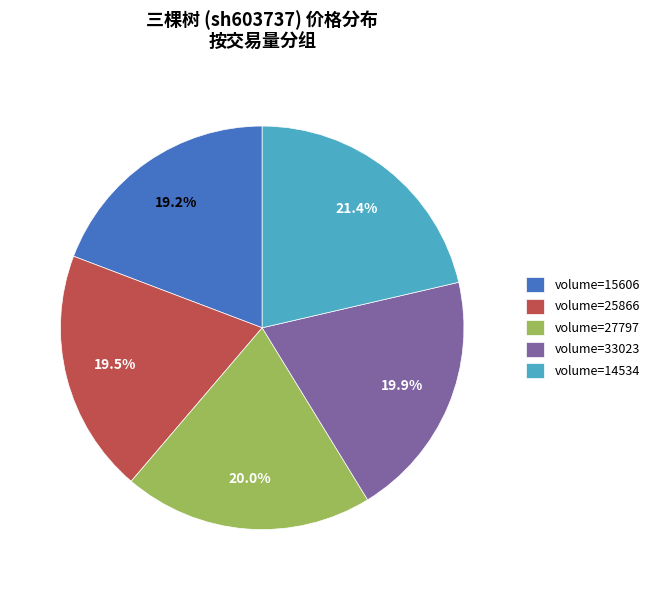

To the nearest percent, what is the average slice percentage?

20%